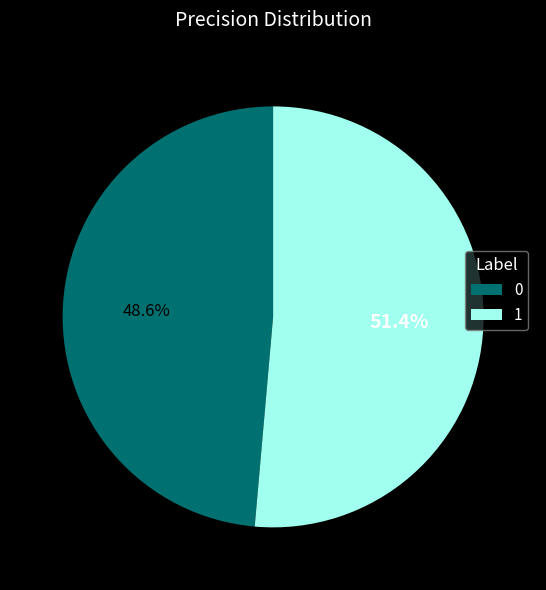

What is the largest slice in the pie chart?

1